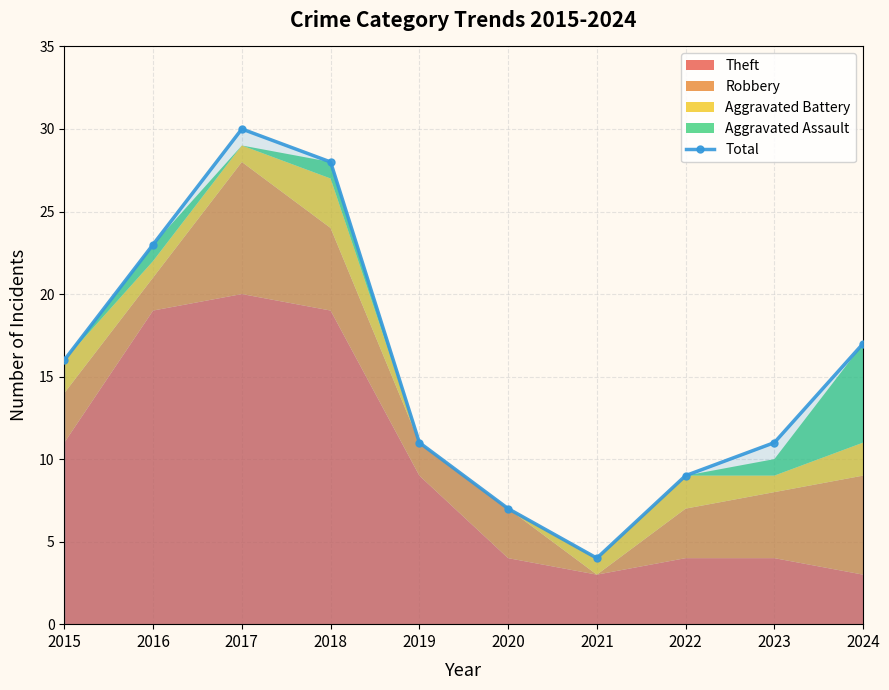

True or false: Total has more than 0 interior local peaks.

True